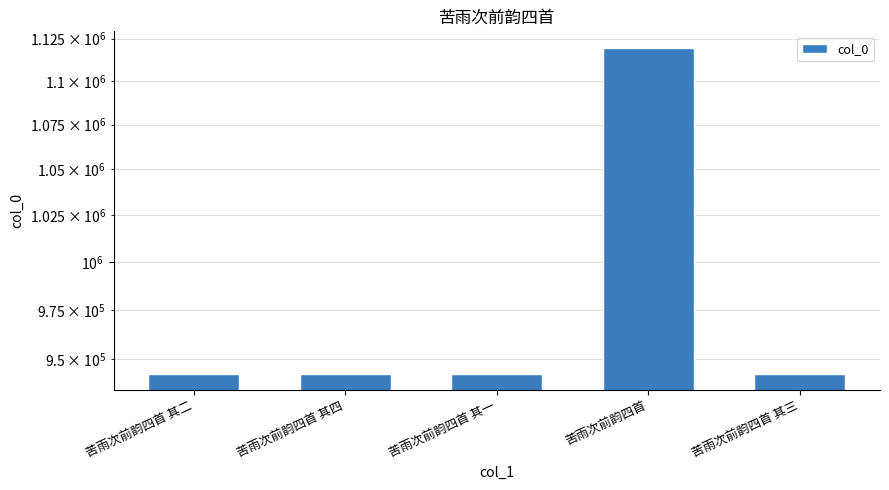

List the labels in order of value, largest first.

苦雨次前韵四首, 苦雨次前韵四首 其一, 苦雨次前韵四首 其二, 苦雨次前韵四首 其三, 苦雨次前韵四首 其四